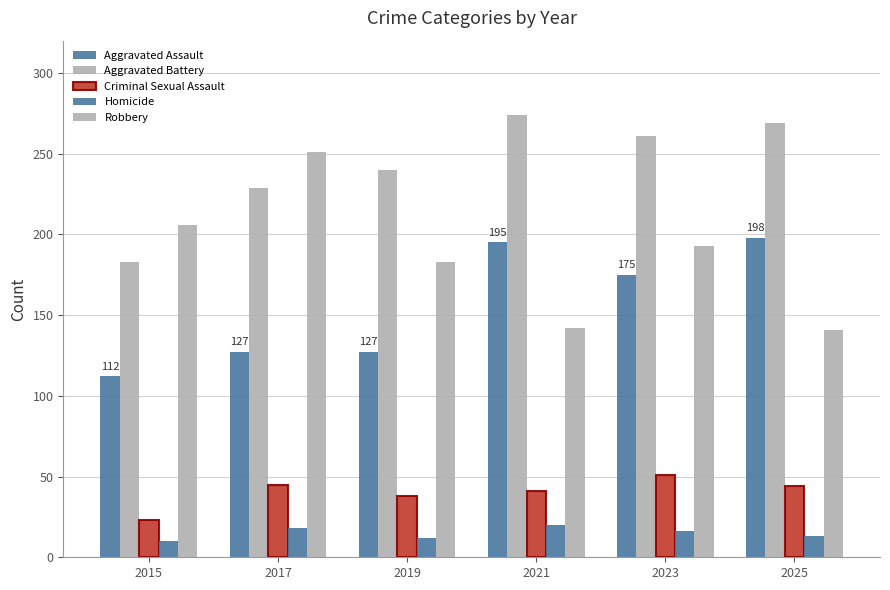

At which category is the sum across all series the highest?

2023